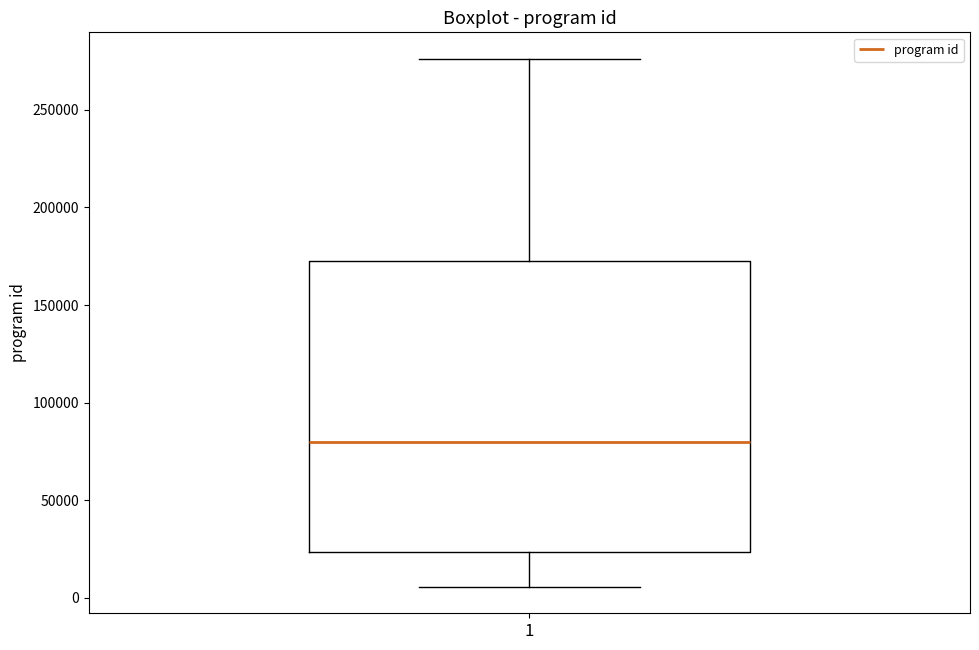

Transcribe this box plot: give where the median line is, the range the box spans, and where the two whiskers end, as read against the y-axis. The values are not printed on the chart, so give them approximately, as read against the axis.

median 80000, box 25000 to 170000, whiskers 5000 to 275000